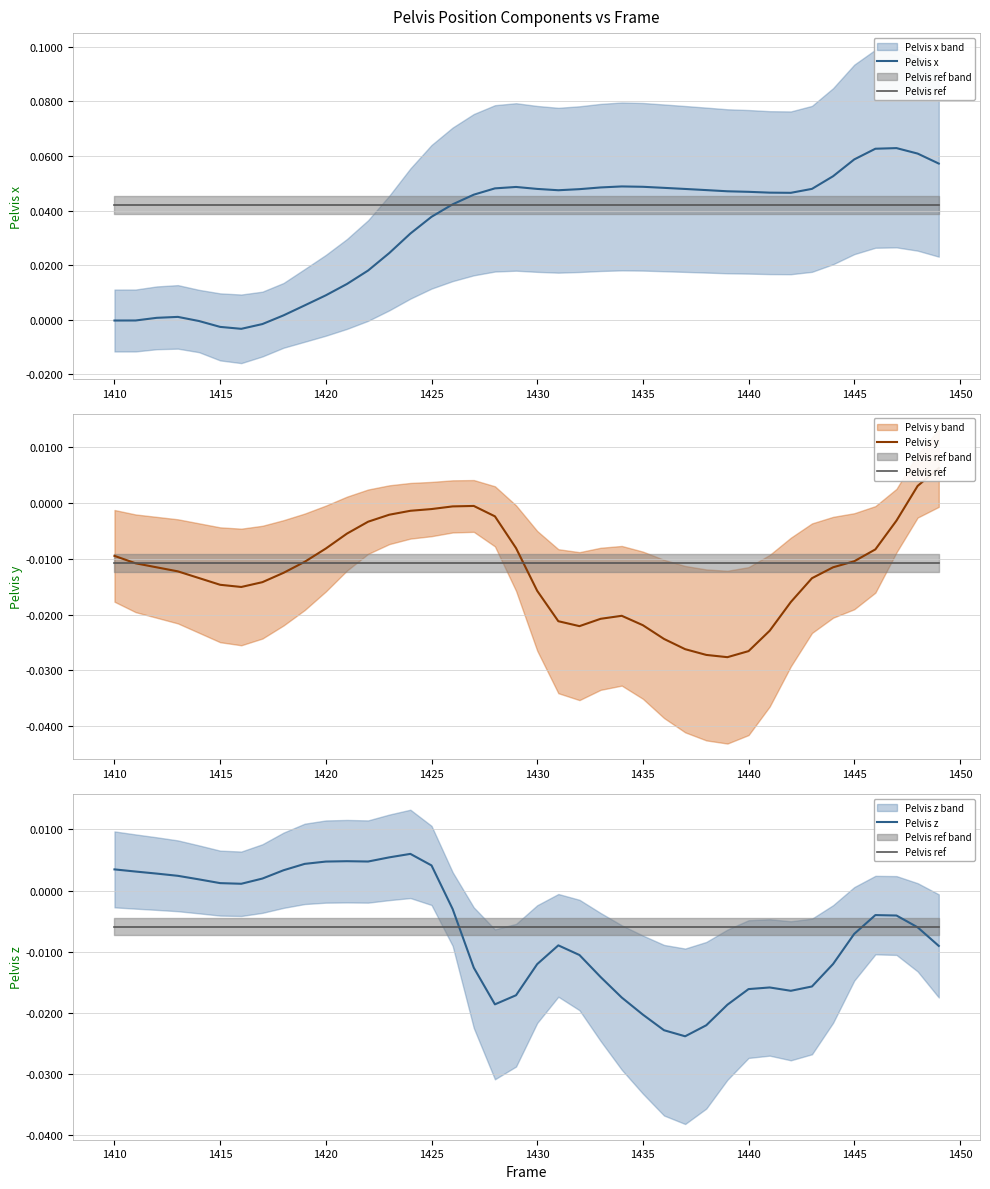

At how many categories does at least one series exceed 0?

40